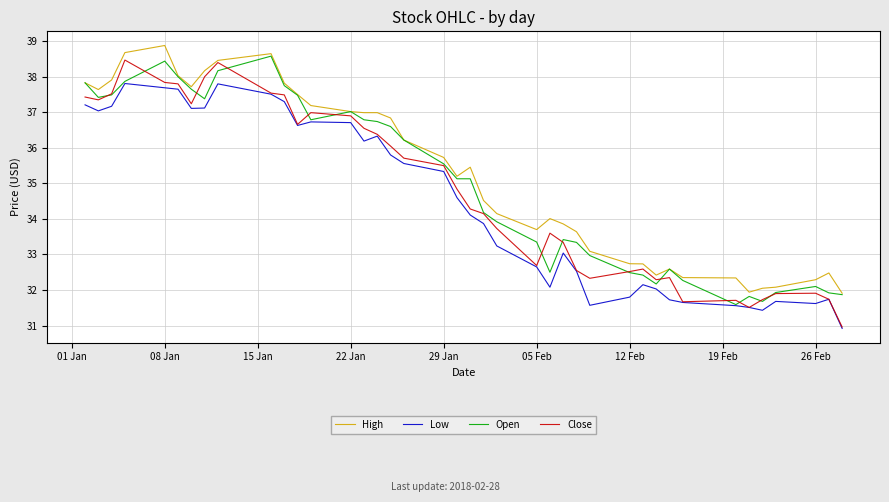

True or false: Low and High cross at least once.

False